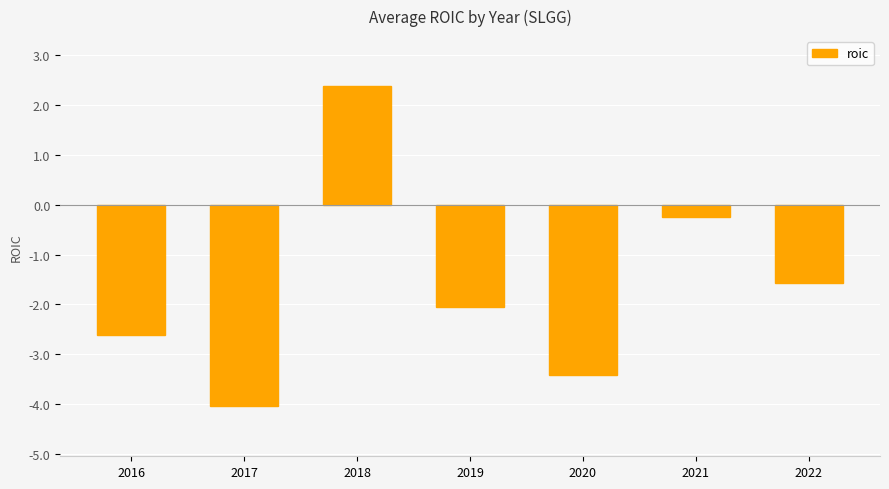

How many categories are shown in the chart?

7